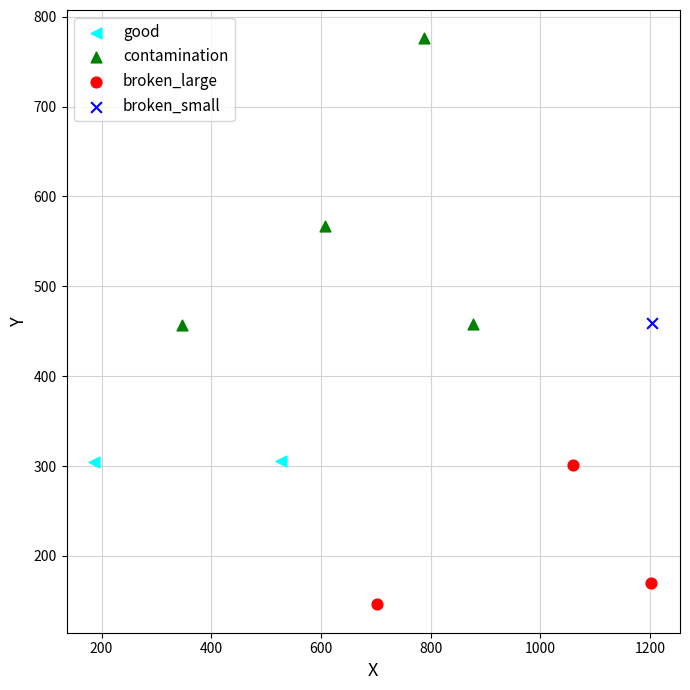

What are all the series names shown in the legend?

good, contamination, broken_large, broken_small